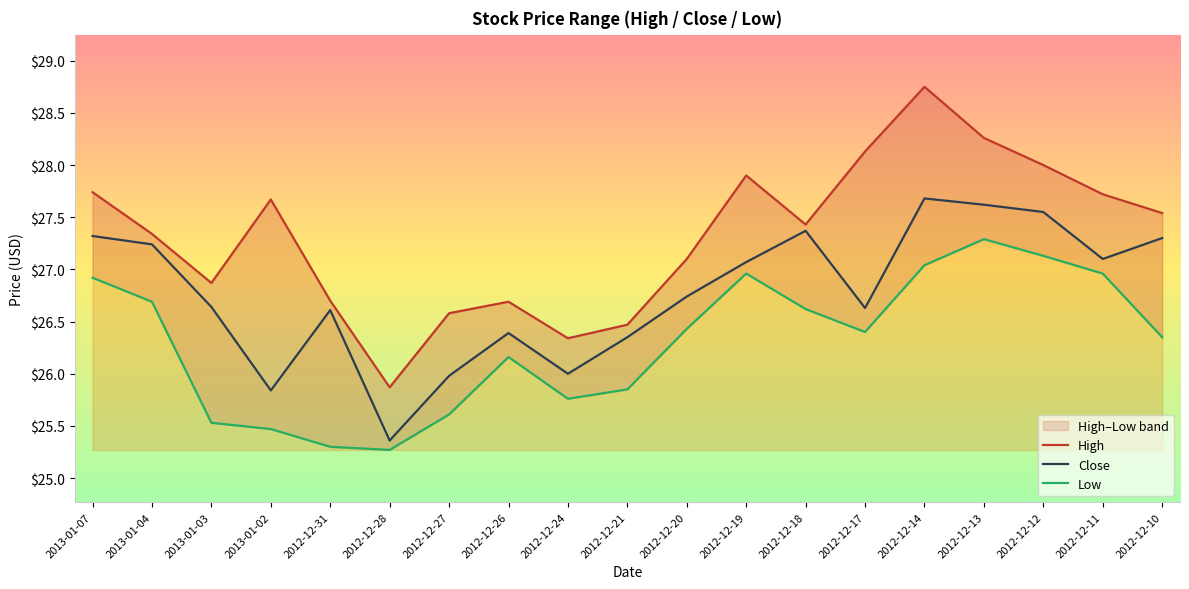

Reading right to left, what are all the values shown in this chart?

High: 27.5	27.7	28.0	28.3	28.8	28.1	27.4	27.9	27.1	26.5	26.3	26.7	26.6	25.9	26.7	27.7	26.9	27.3	27.7
Close: 27.3	27.1	27.6	27.6	27.7	26.6	27.4	27.1	26.7	26.4	26.0	26.4	26.0	25.4	26.6	25.8	26.6	27.2	27.3
Low: 26.4	27.0	27.1	27.3	27.0	26.4	26.6	27.0	26.4	25.9	25.8	26.2	25.6	25.3	25.3	25.5	25.5	26.7	26.9